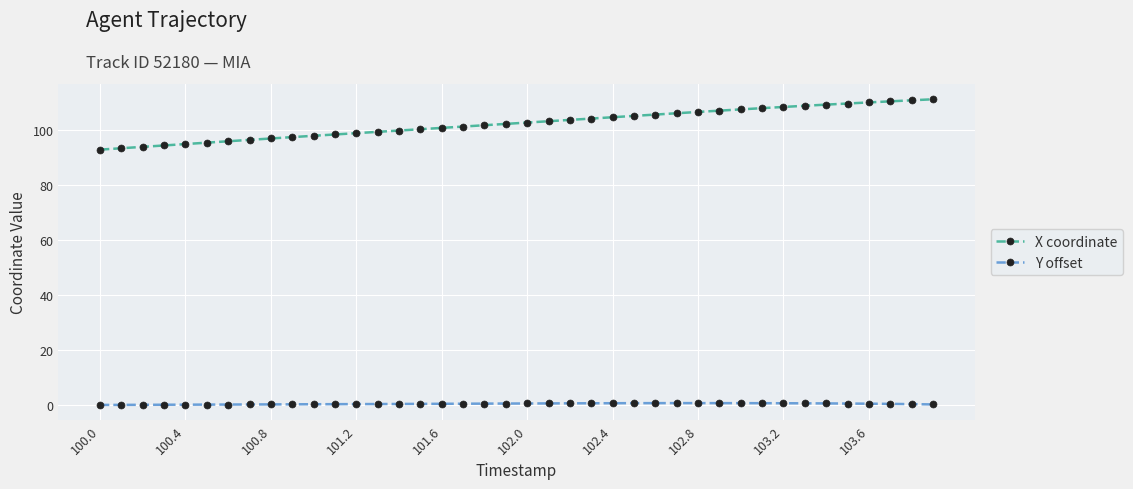

Rank the series by their average value, from highest to lowest.

X coordinate, Y offset